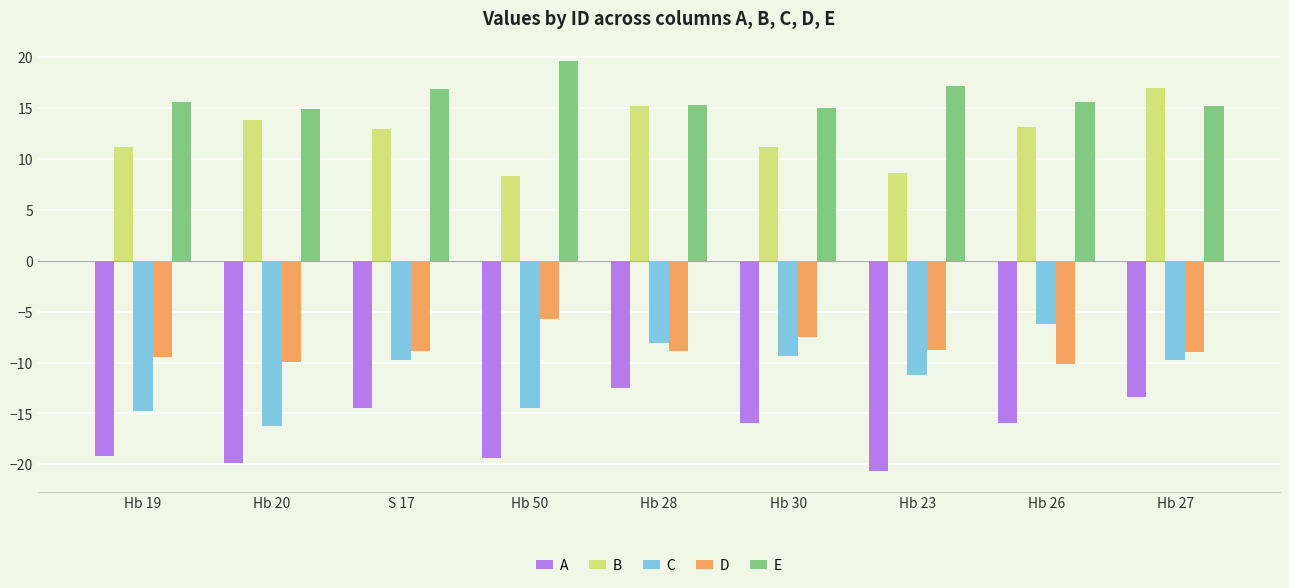

What is the value of the E bar at the 8th from the left?

15.6